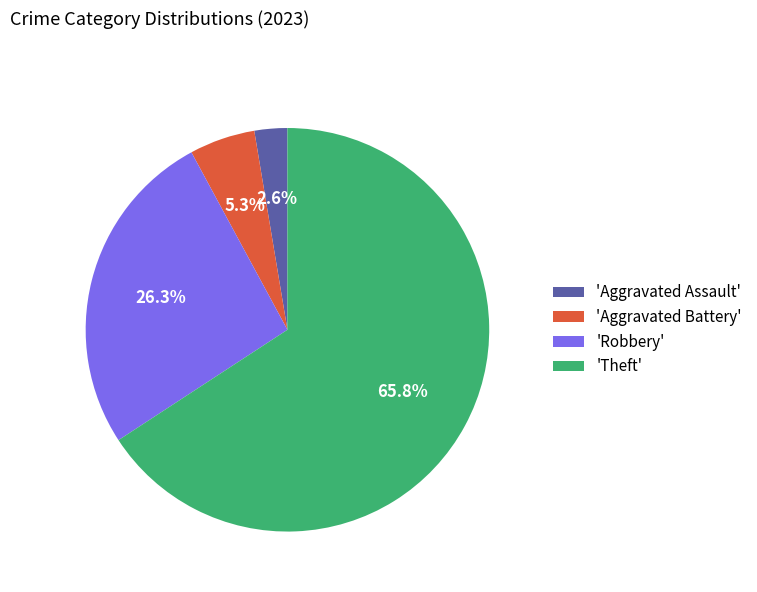

How many segments does this pie chart have?

4